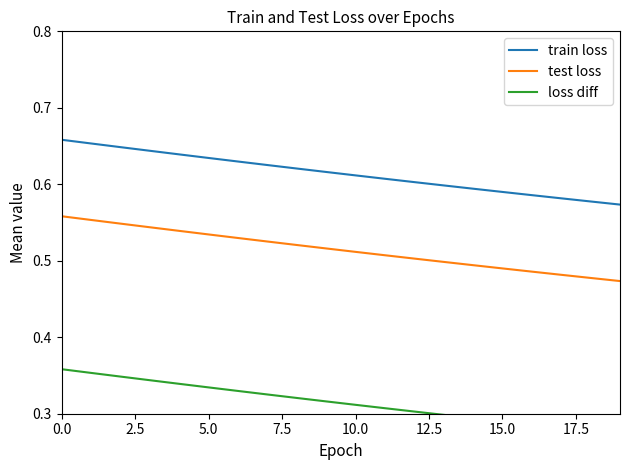

At how many categories does at least one series exceed 0?

20